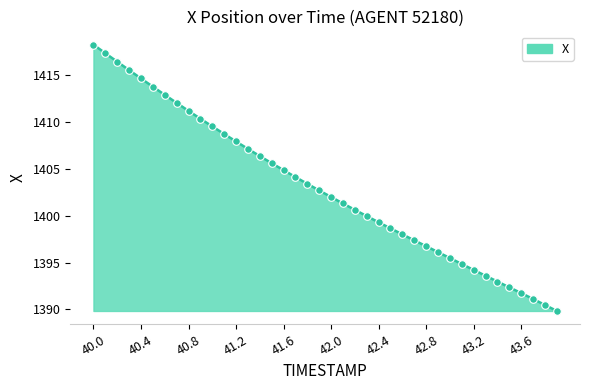

What is the difference between the maximum and minimum values?

28.4